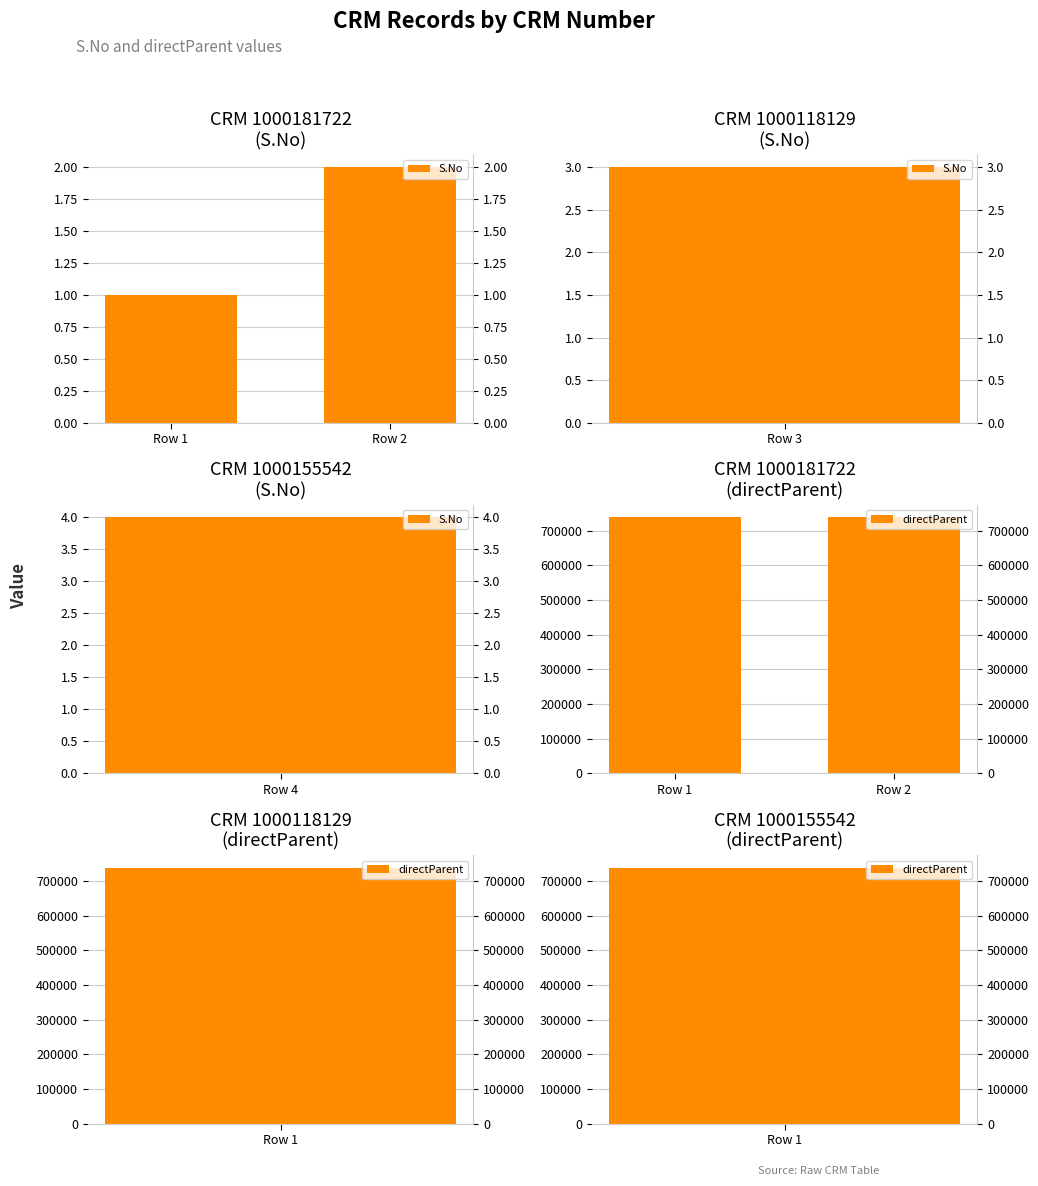

Which series changed the most between Row 1 and Row 2?

S.No